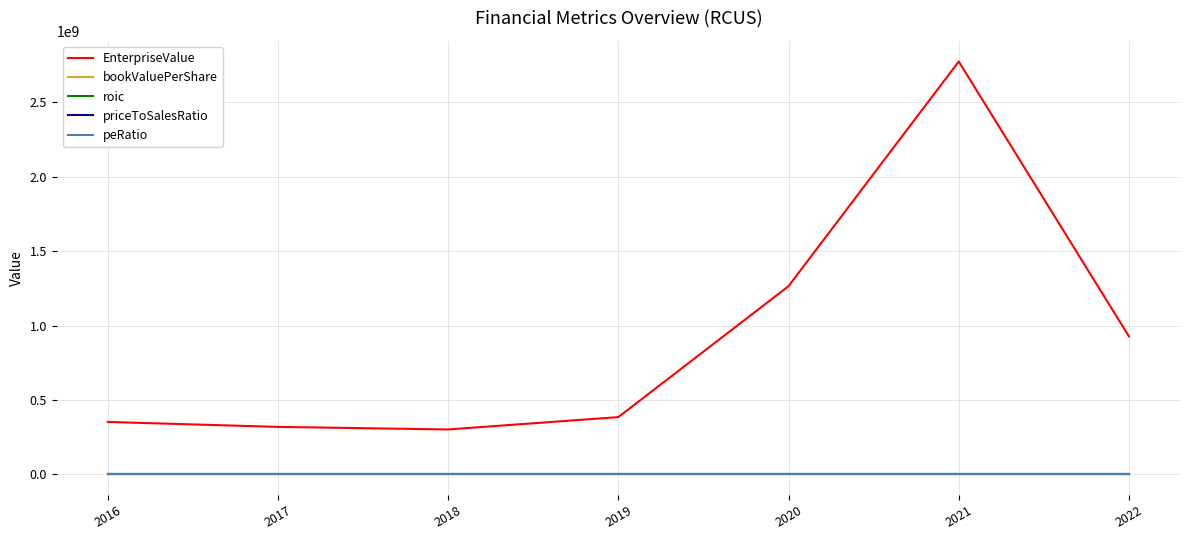

True or false: priceToSalesRatio and EnterpriseValue cross at least once.

False